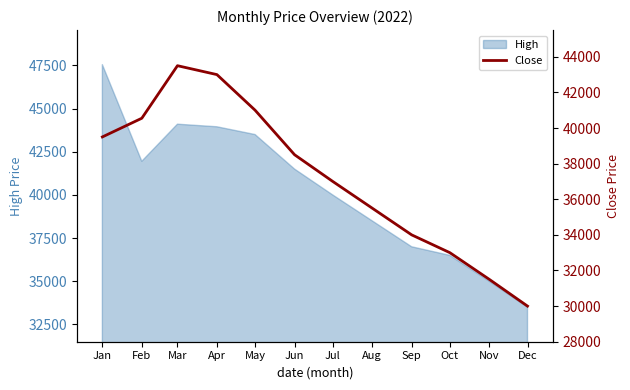

The value of High at Apr is 43950. True or false?

True